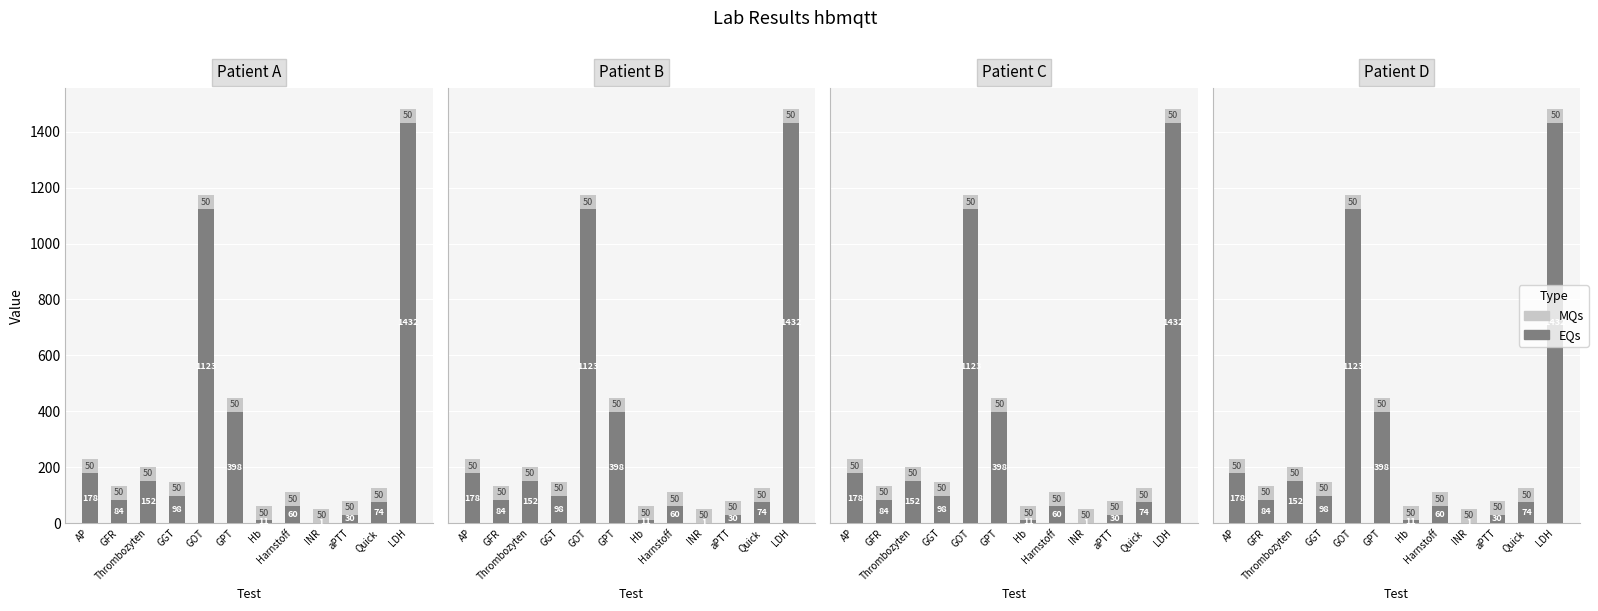

Are the bars horizontal?

No